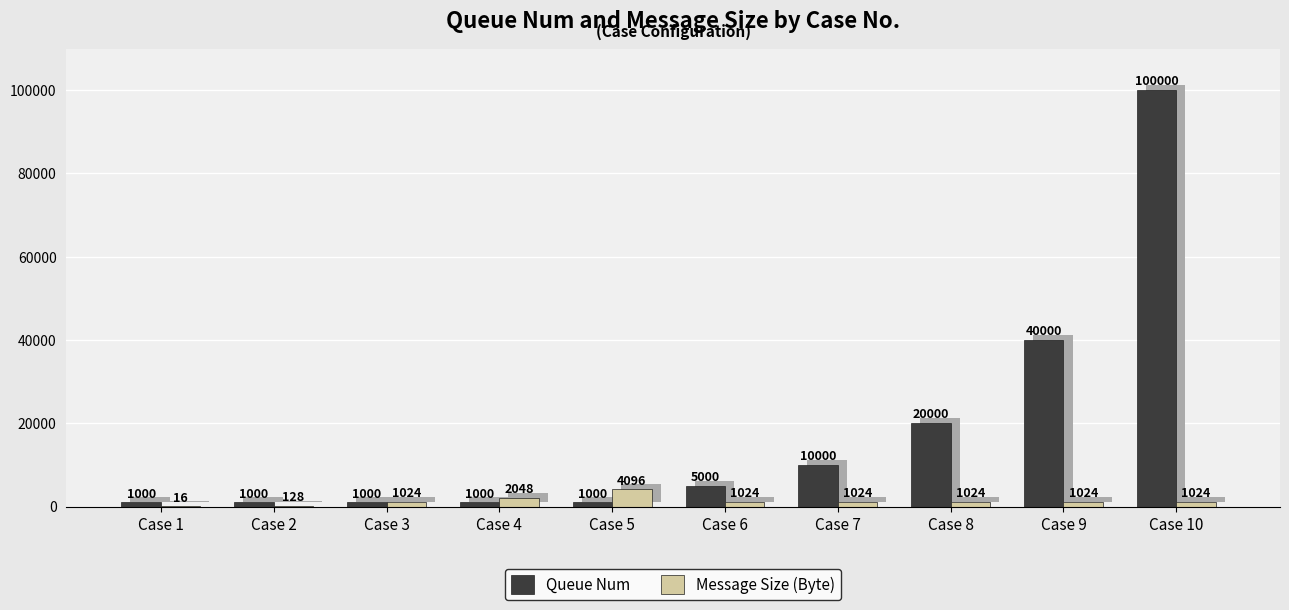

At which category is the sum across all series the highest?

Case 10